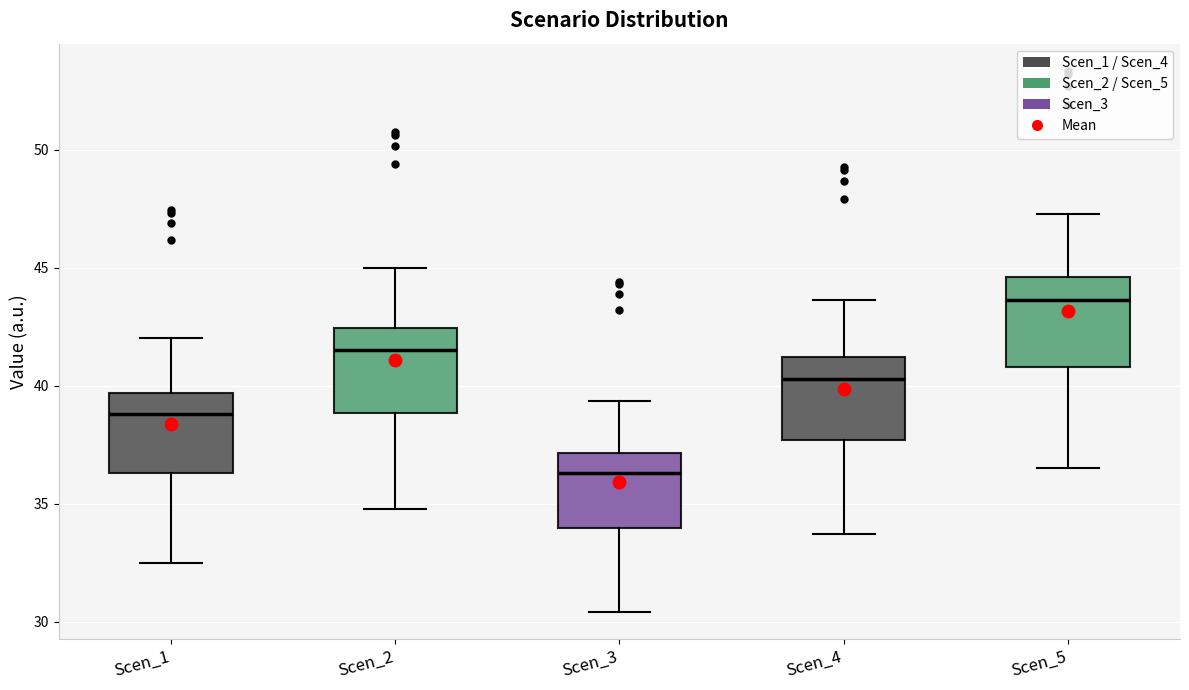

Reading left to right, transcribe this box plot: for each box, give where its median line is, the range the box spans, and where its two whiskers end, as read against the y-axis. The values are not printed on the chart, so give them approximately, as read against the axis.

Scen_1: median 39.0, box 36.5 to 39.5, whiskers 32.5 to 42.0
Scen_2: median 41.5, box 39.0 to 42.5, whiskers 35.0 to 45.0
Scen_3: median 36.5, box 34.0 to 37.0, whiskers 30.5 to 39.5
Scen_4: median 40.5, box 37.5 to 41.0, whiskers 33.5 to 43.5
Scen_5: median 43.5, box 41.0 to 44.5, whiskers 36.5 to 47.5